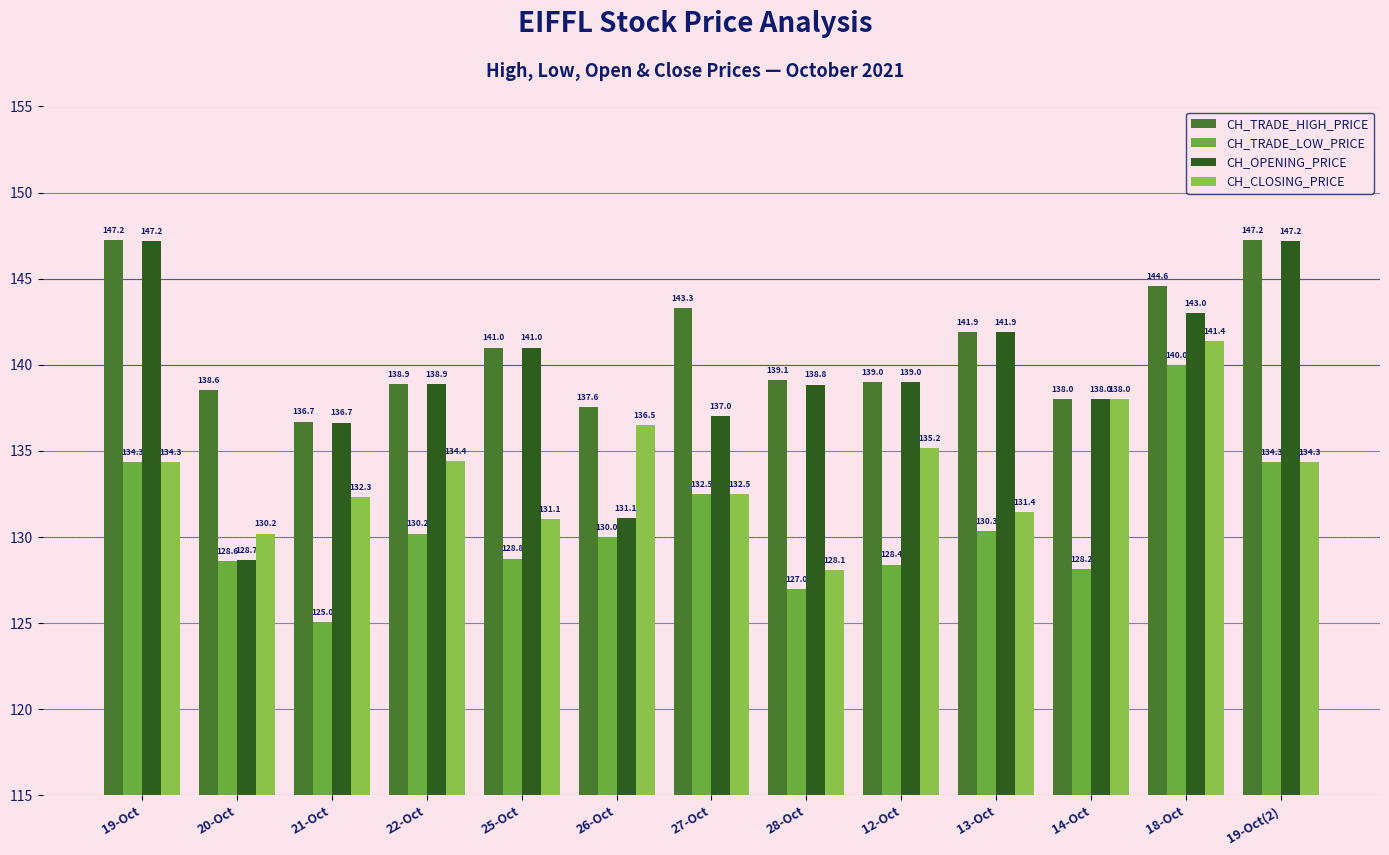

List the series in order of their overall mean, highest first.

CH_TRADE_HIGH_PRICE, CH_OPENING_PRICE, CH_CLOSING_PRICE, CH_TRADE_LOW_PRICE